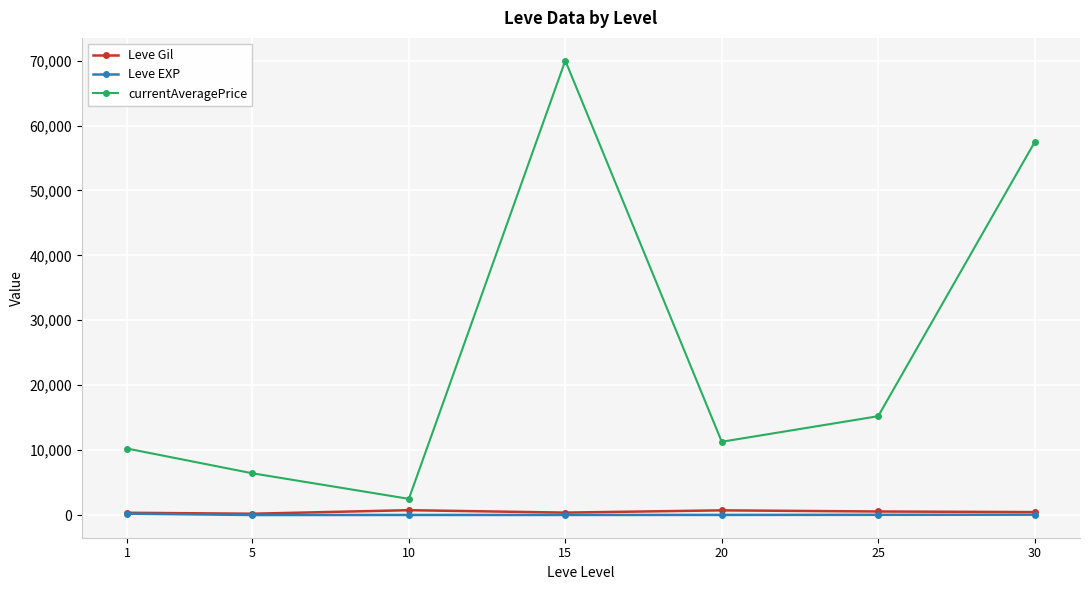

How many lines are shown in the chart?

3